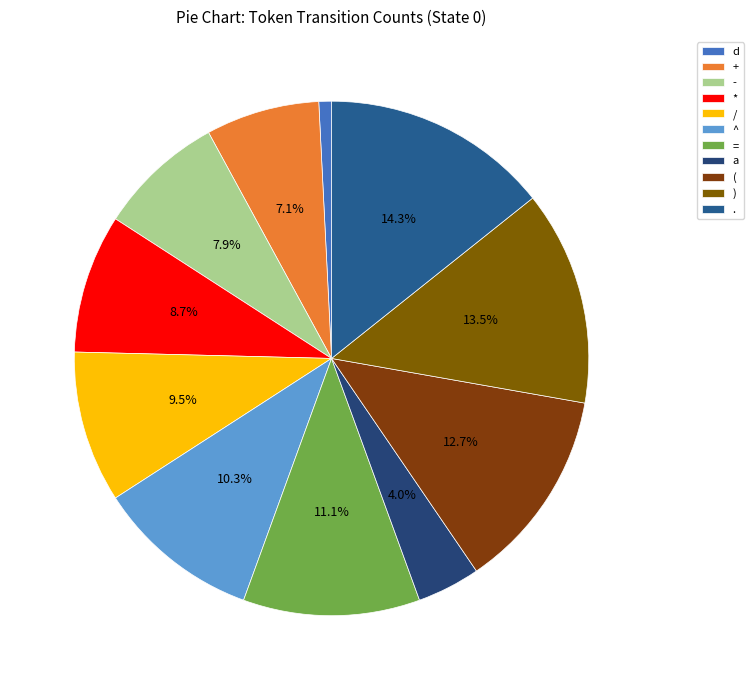

How many segments does this pie chart have?

11